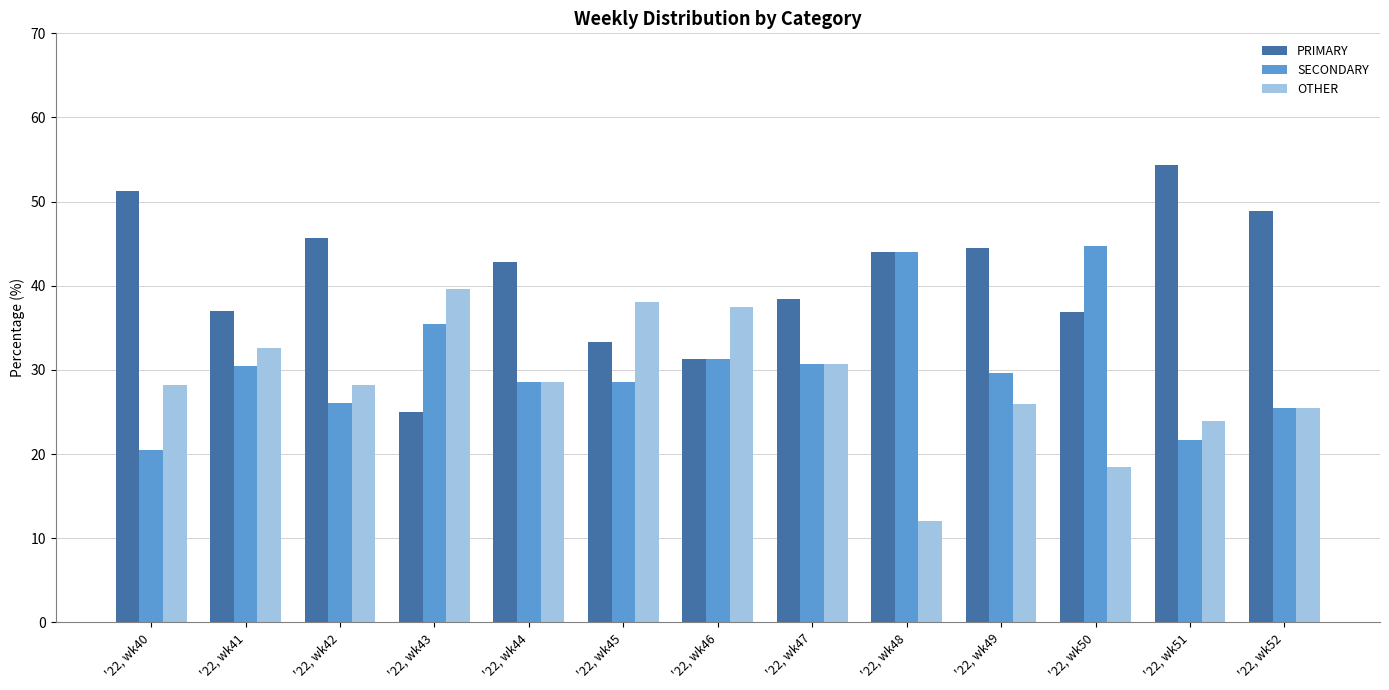

What is the maximum value for PRIMARY?

54.3